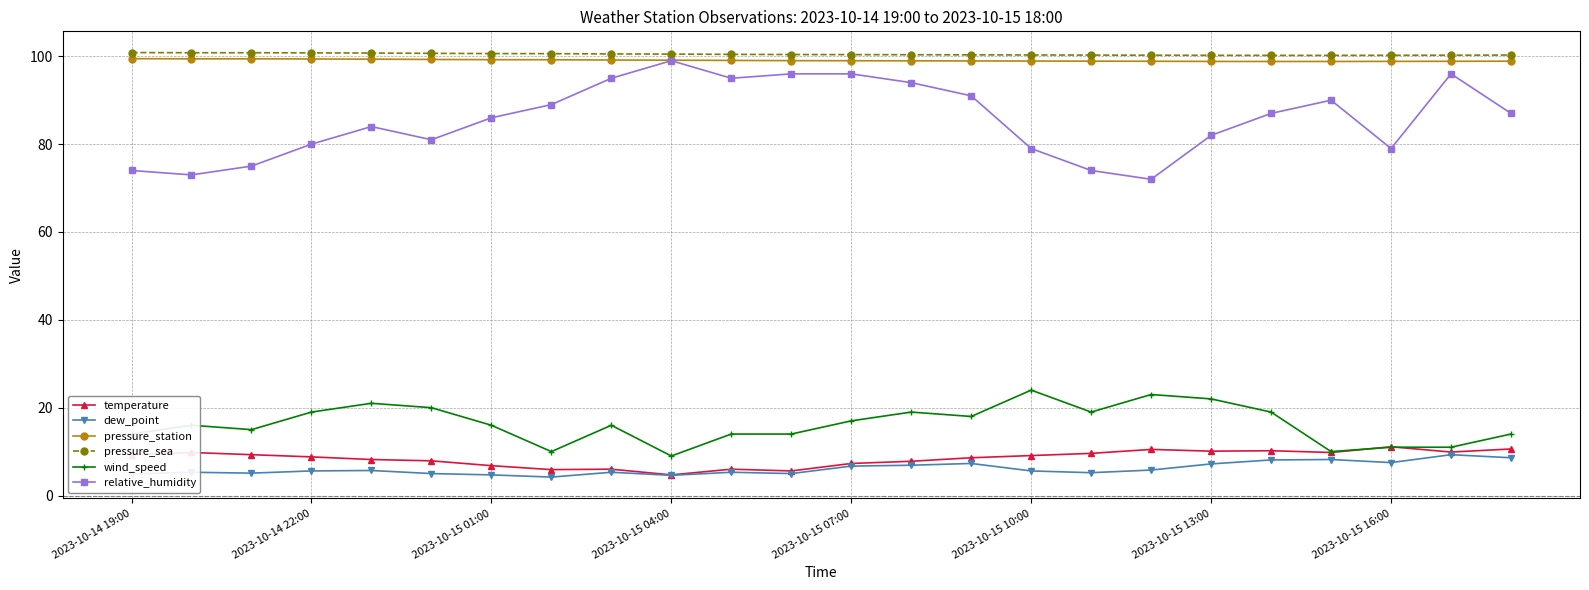

What is the value of the relative_humidity point at the 21st from the left?

90.0